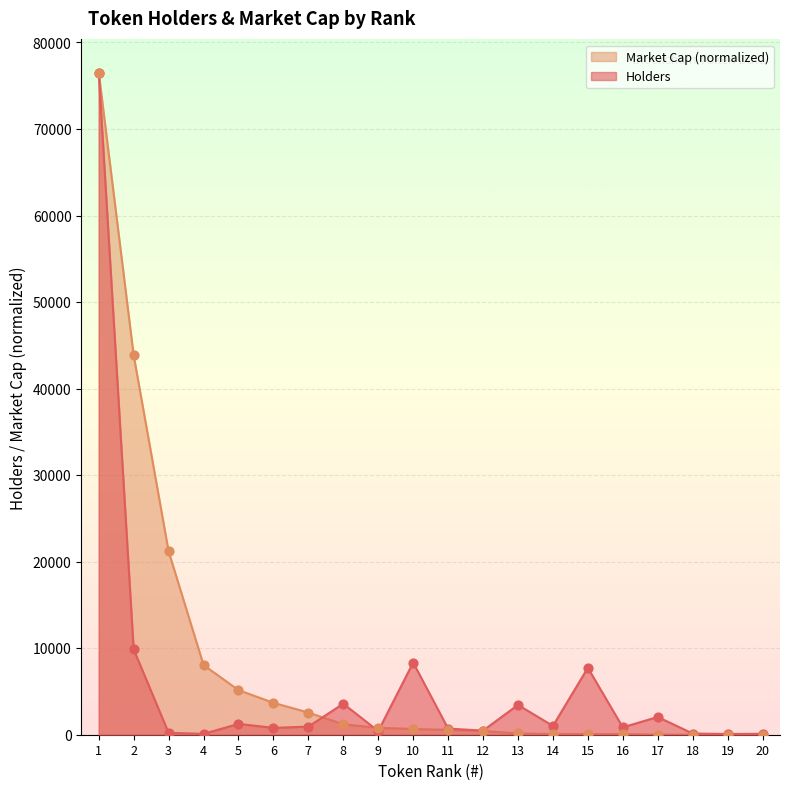

At how many categories does at least one series exceed 26010?

2